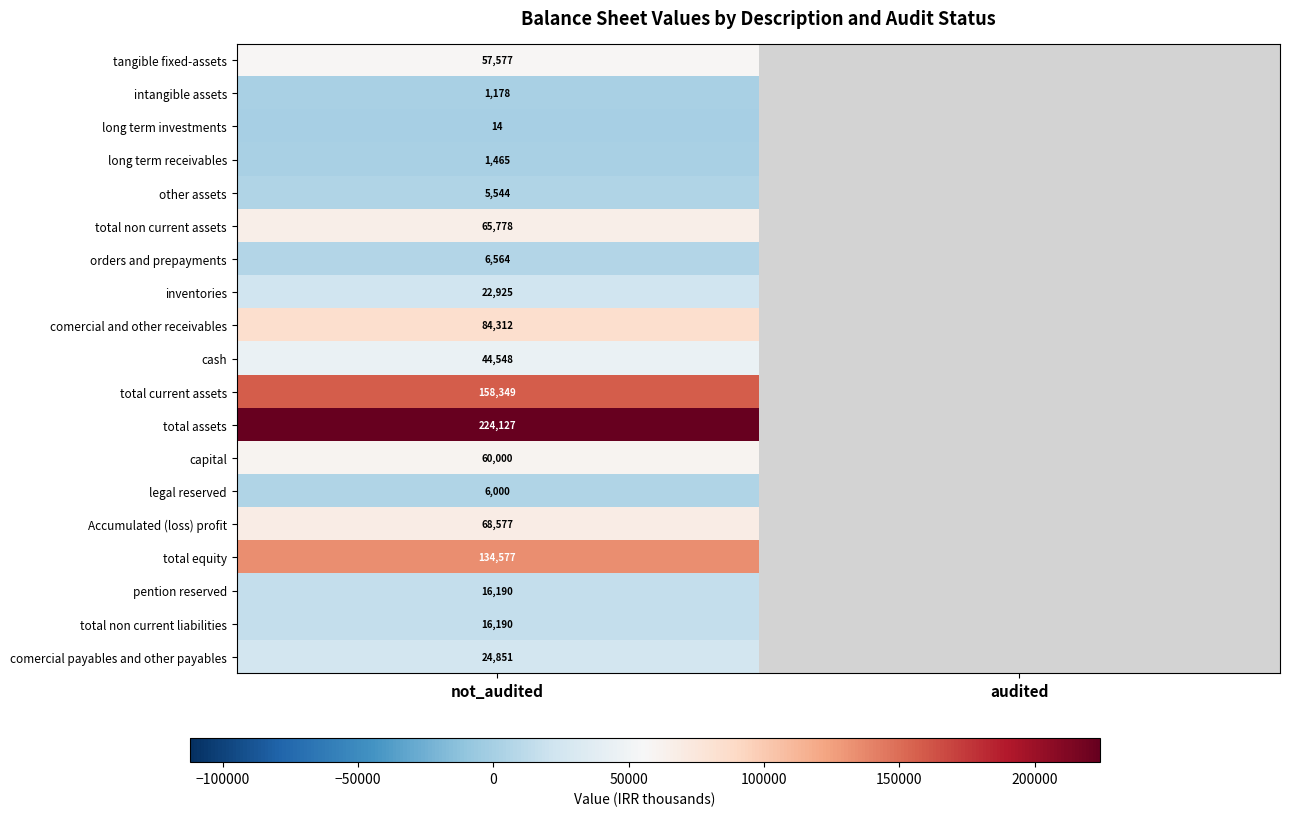

Is the value of long term receivables at not_audited greater than the value of other assets at not_audited?

No